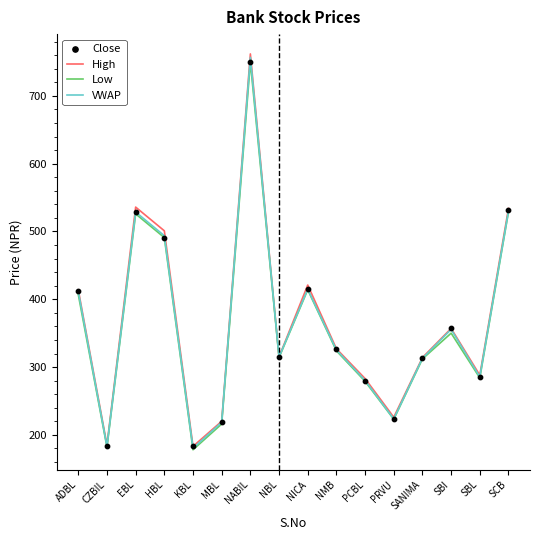

Which series has the largest total across all categories?

High